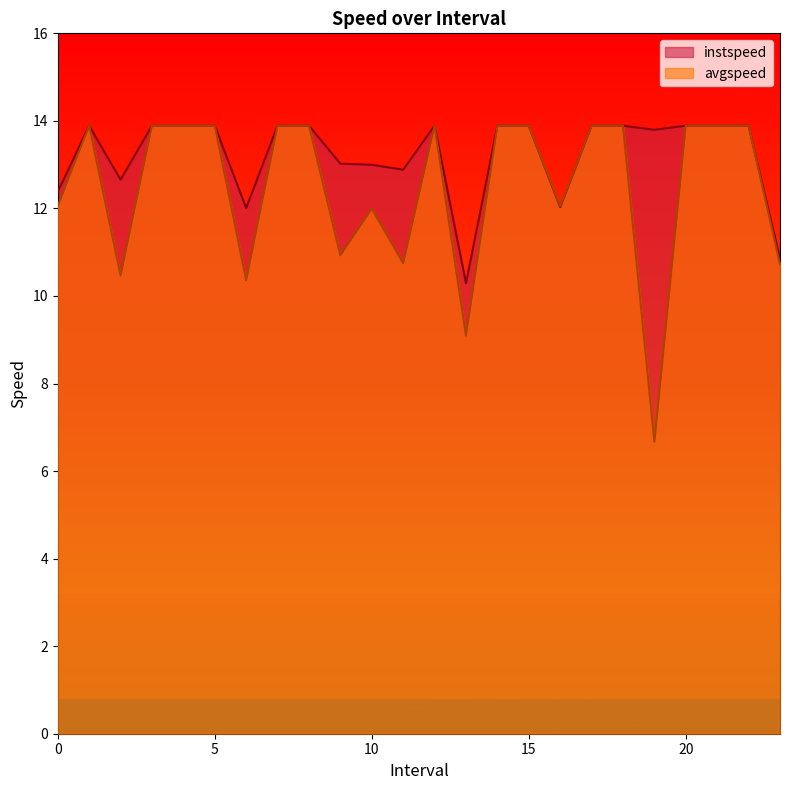

True or false: avgspeed has a value of 6.7 at 19.0.

True